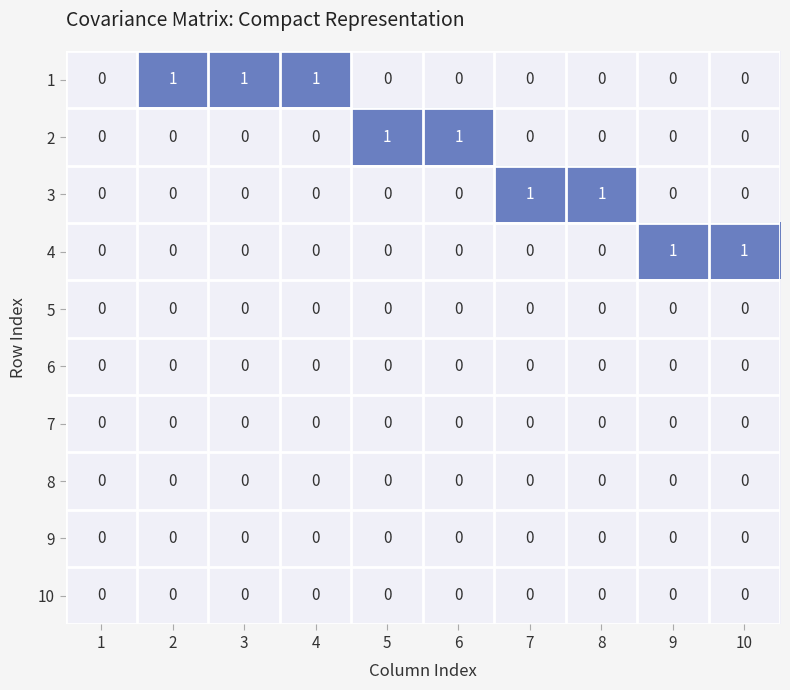

True or false: 3 has a value of 0 at 9.

True